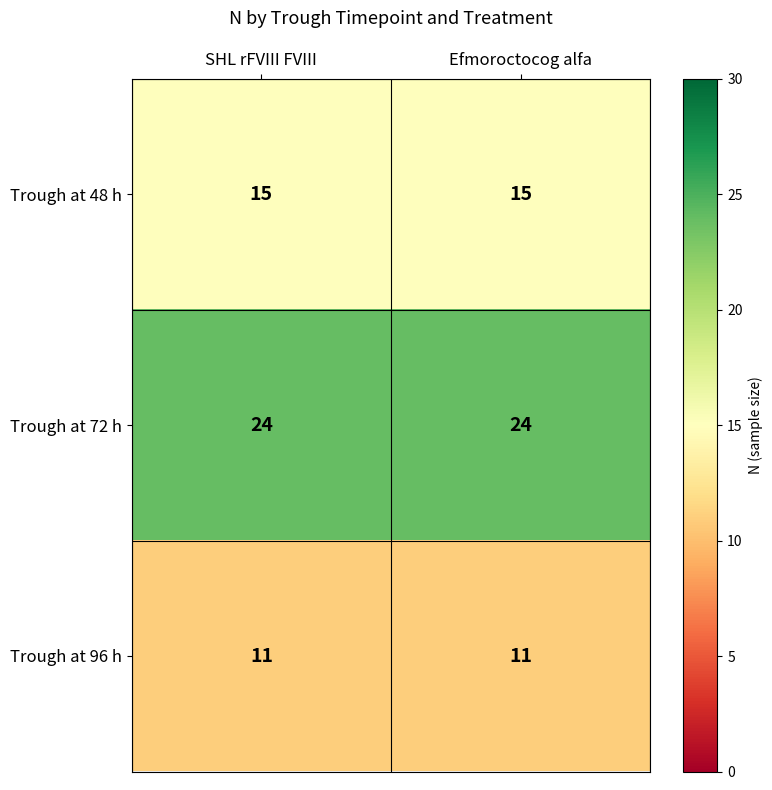

At how many categories does at least one series exceed 20?

2